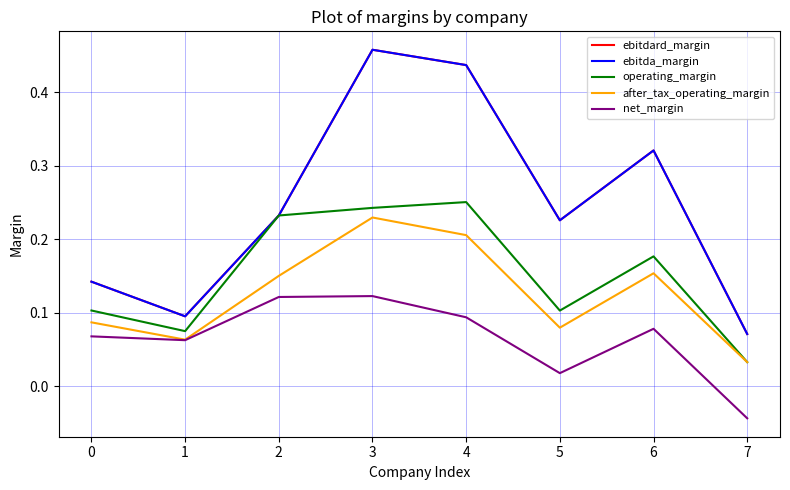

Is this an area chart (filled region under the line)?

No